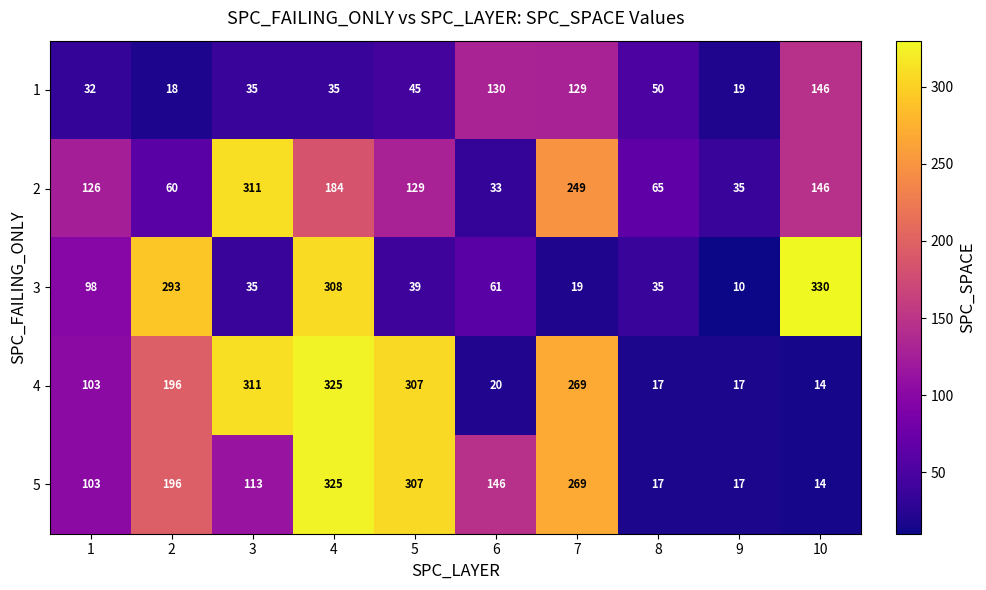

The value of 3 at 4 is 308. True or false?

True